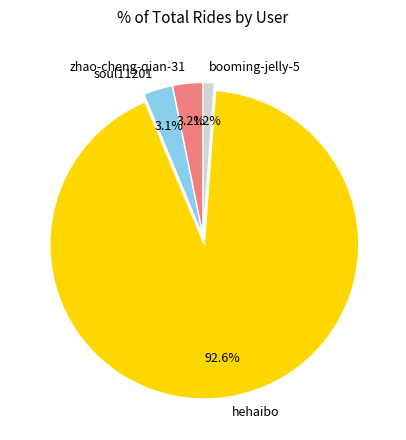

Which slice represents more than half of the pie?

hehaibo